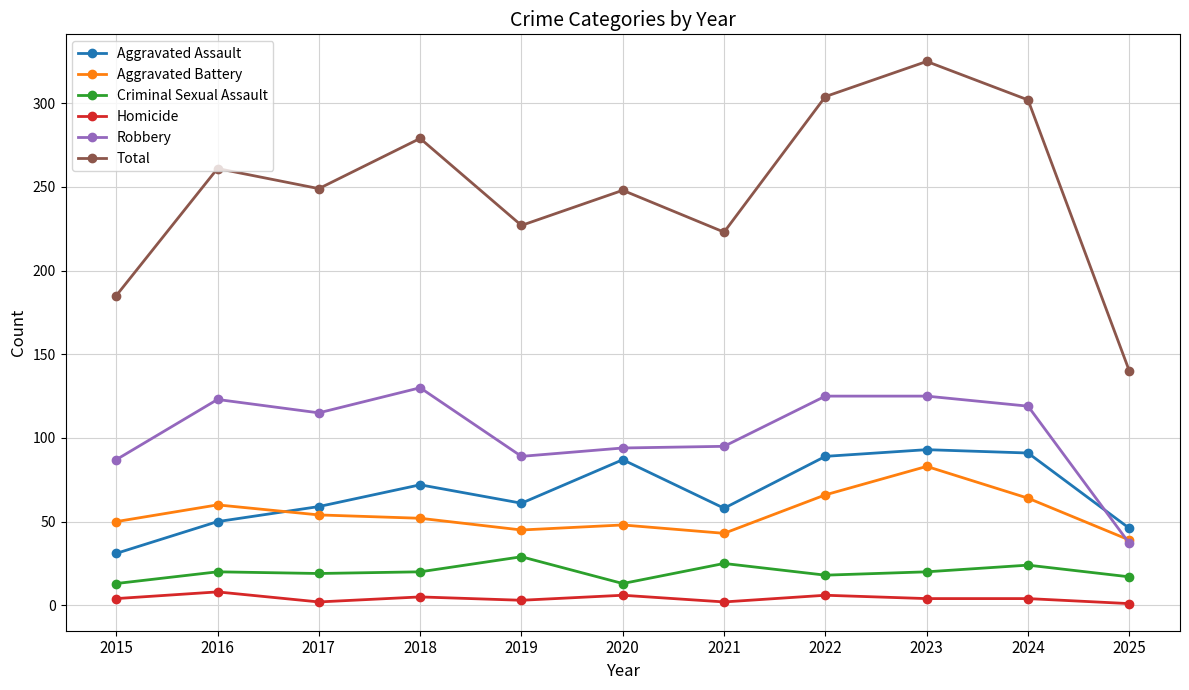

Is it true that Homicide equals 3 at 2019?

True